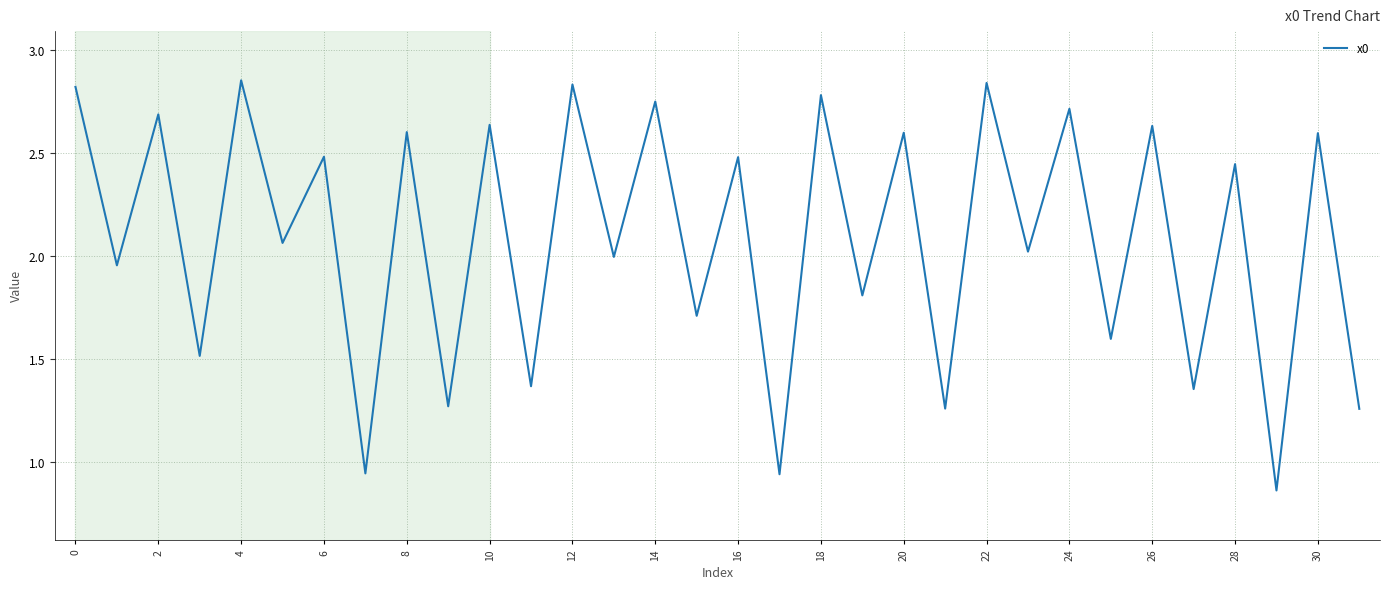

How many lines are shown in the chart?

1